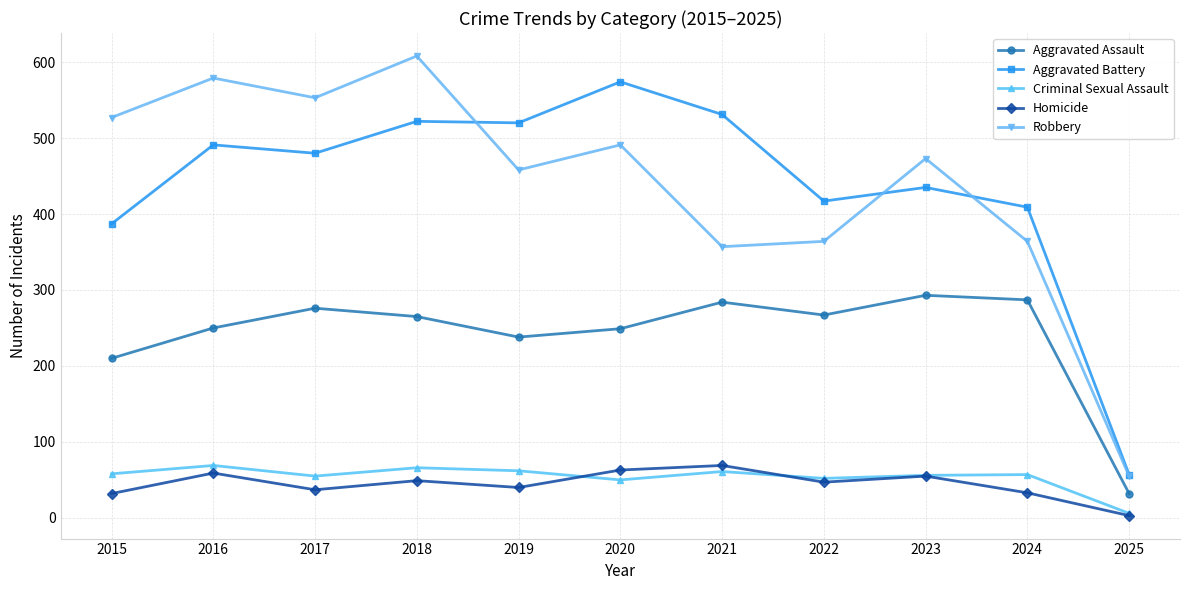

True or false: Criminal Sexual Assault and Robbery cross at least once.

False